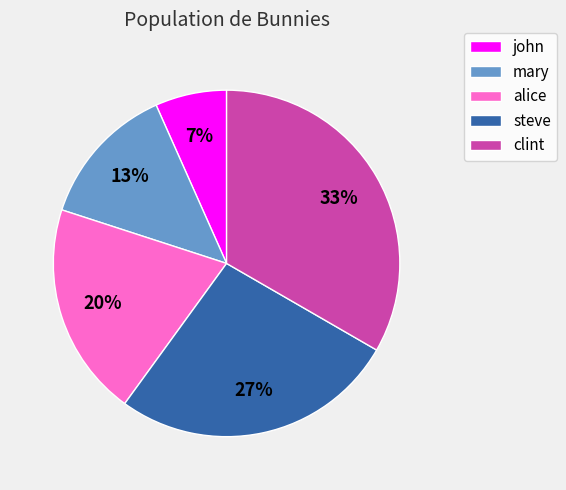

To the nearest percent, what percentage of the pie is mary?

13%